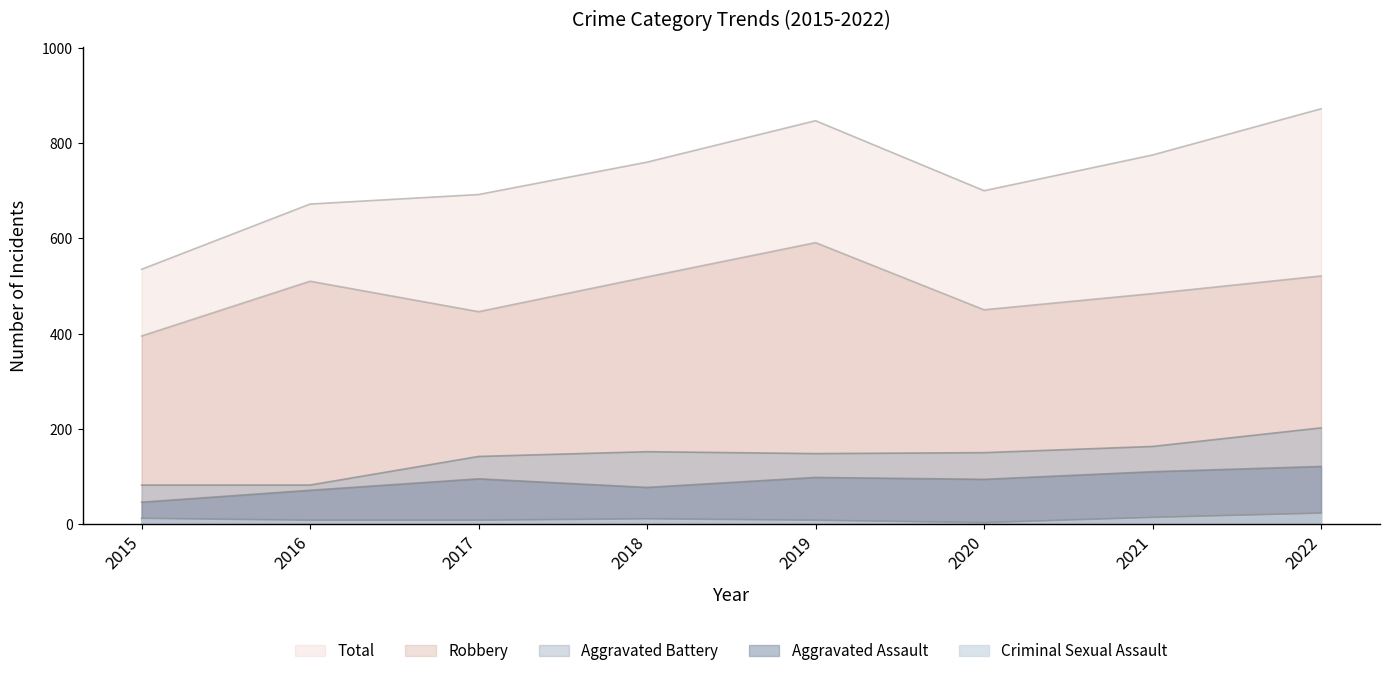

Is it true that Aggravated Assault equals 95 at 2017?

True